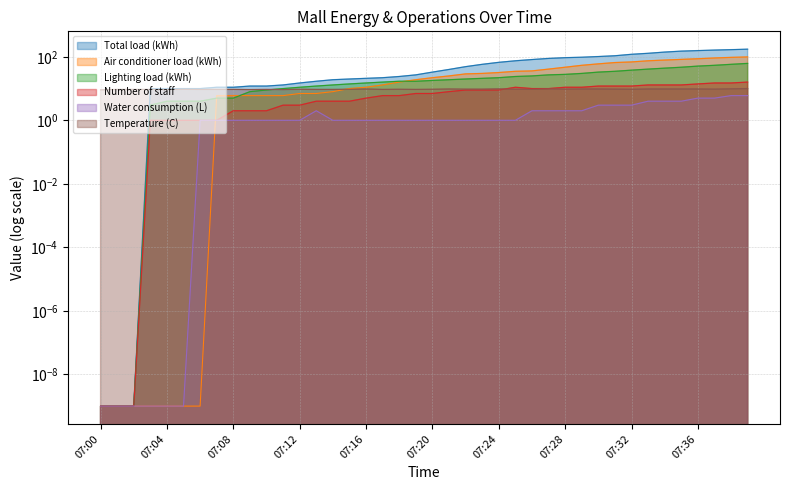

Count the number of data series in this chart.

6